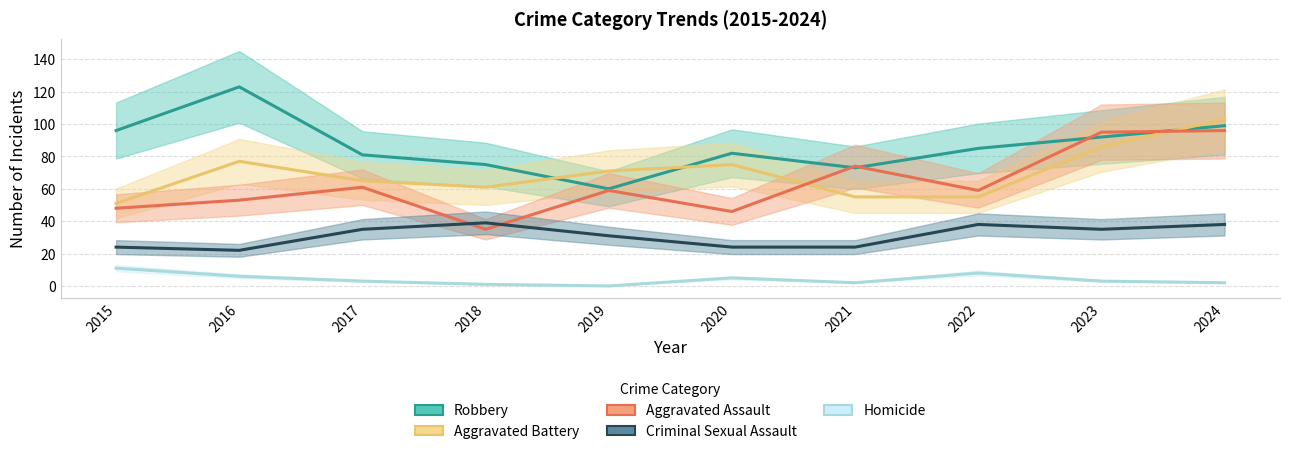

What is the average value of the Criminal Sexual Assault series?

31